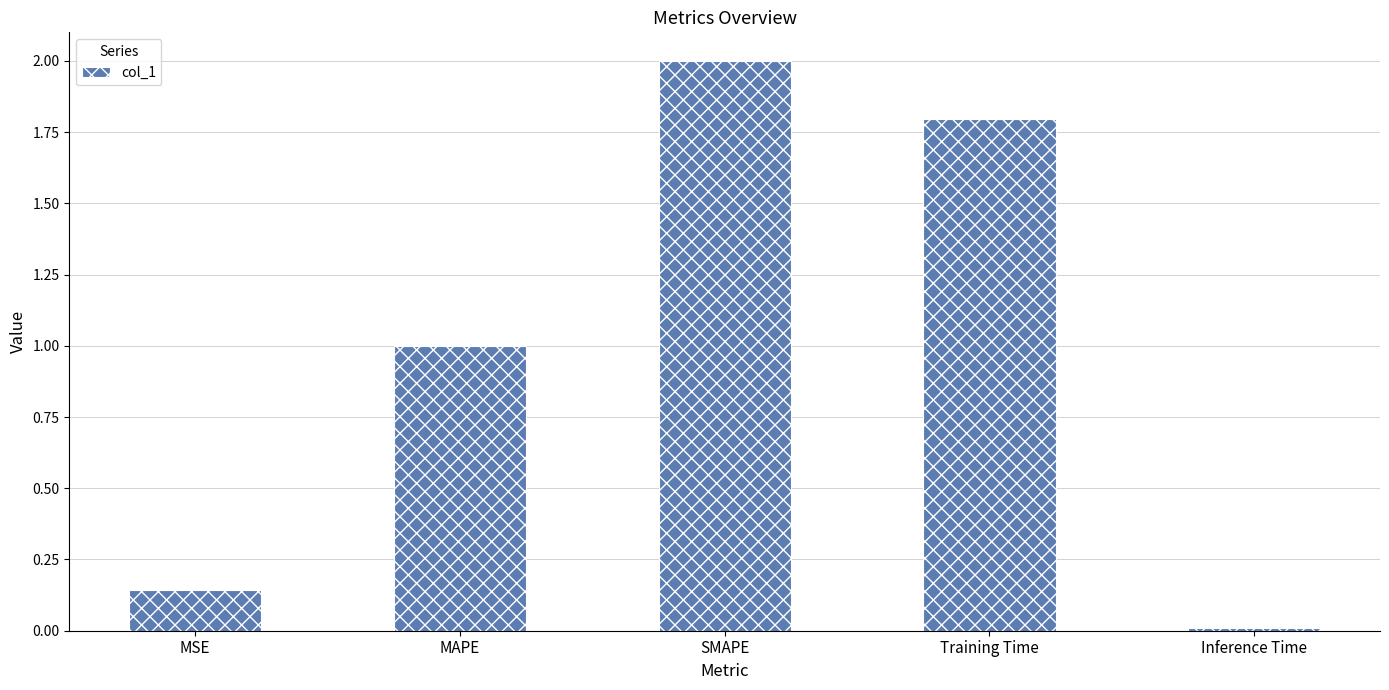

At which label does the data first exceed 1?

MAPE